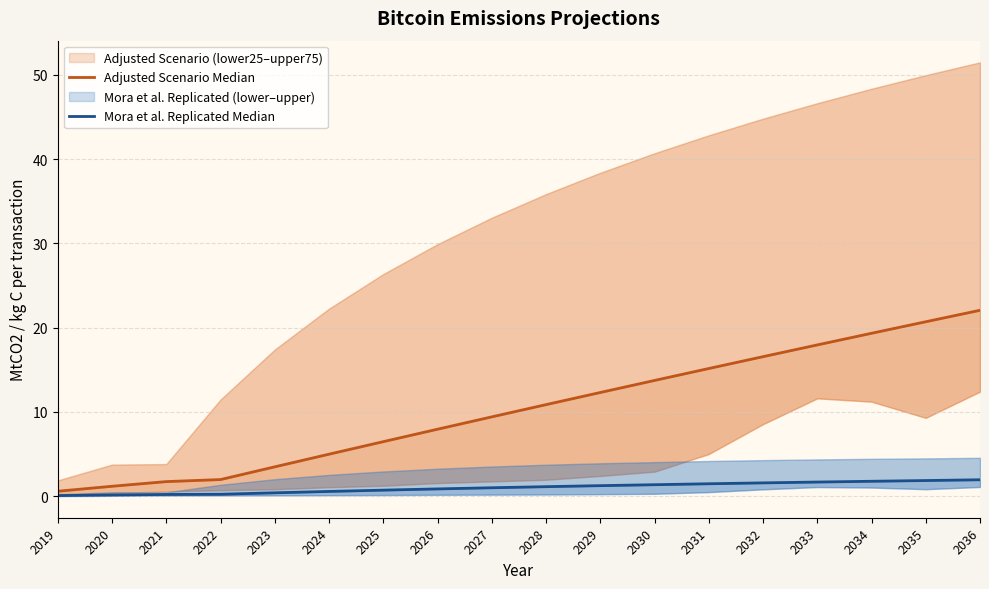

Which series has the widest spread of values?

Adjusted Scenario Median